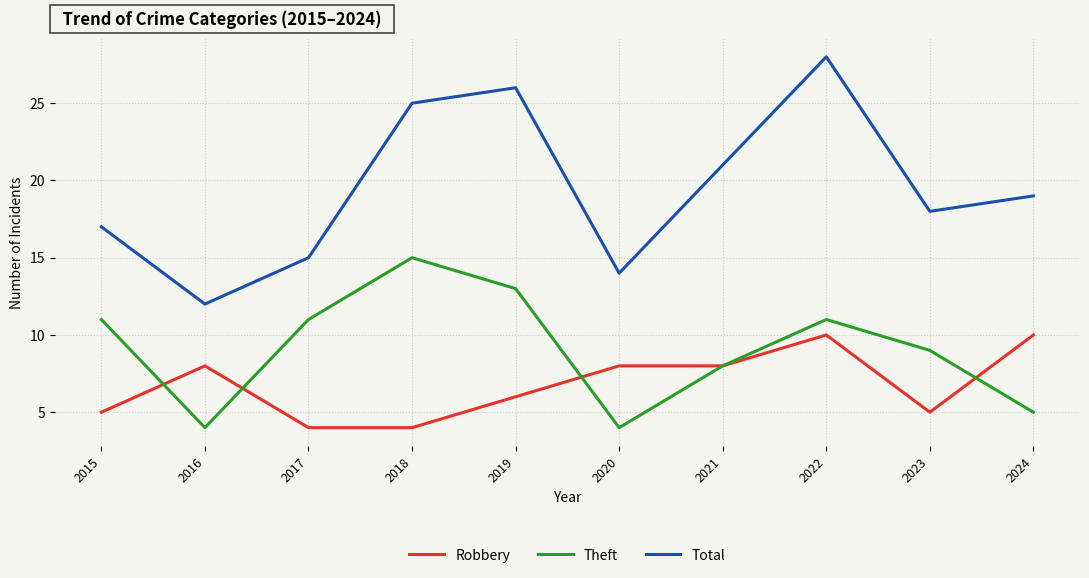

Where do Theft and Robbery first cross each other?

2015 and 2016